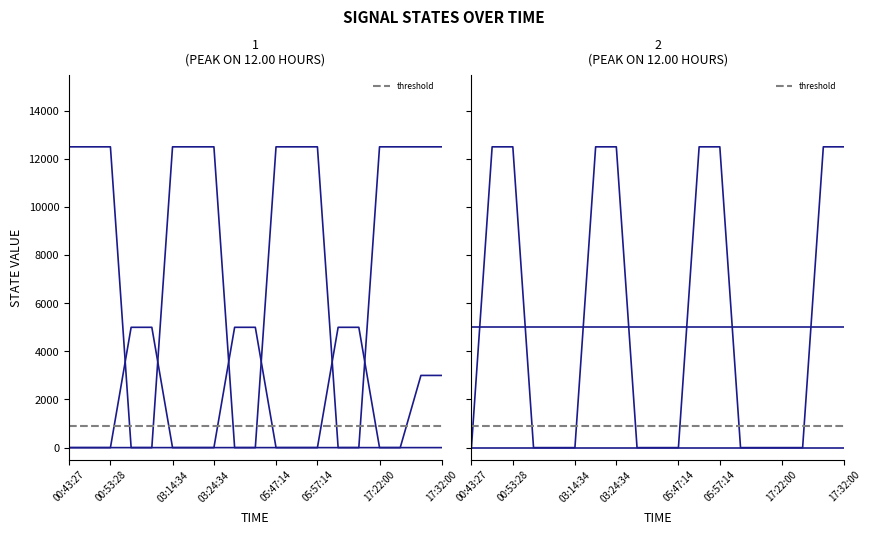

Does the chart have visible grid lines?

No